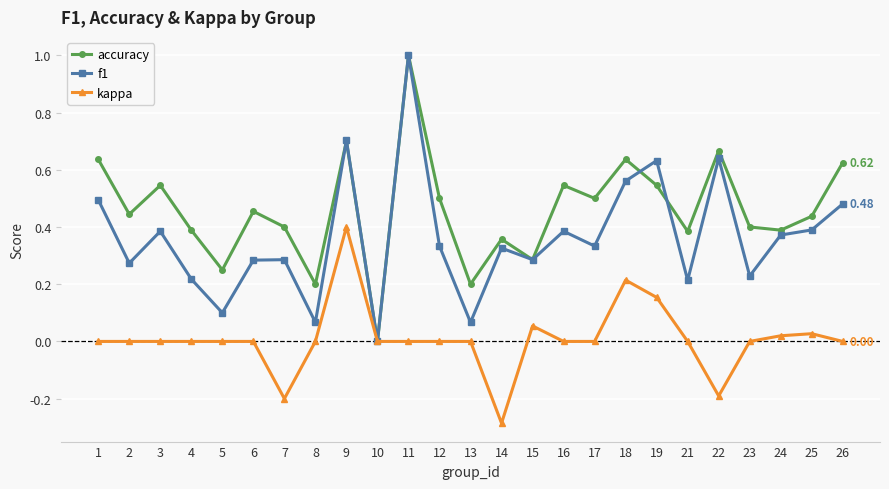

True or false: accuracy has more than 1 points higher than both neighbors.

True